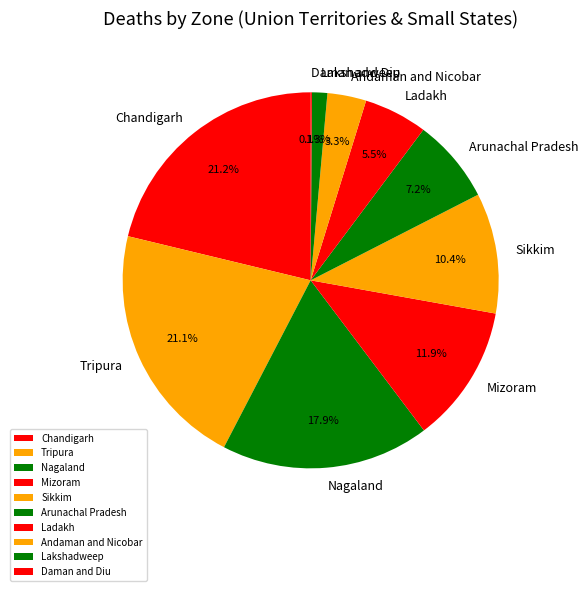

True or false: Arunachal Pradesh accounts for 1% of the total.

False